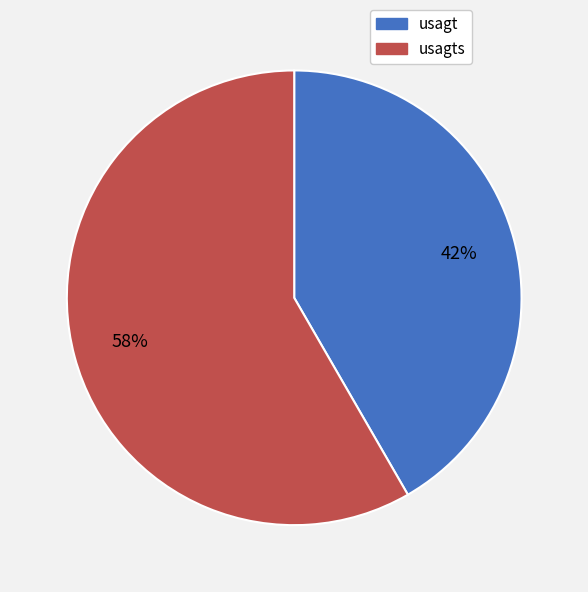

Rank the categories by value from highest to lowest.

usagts, usagt